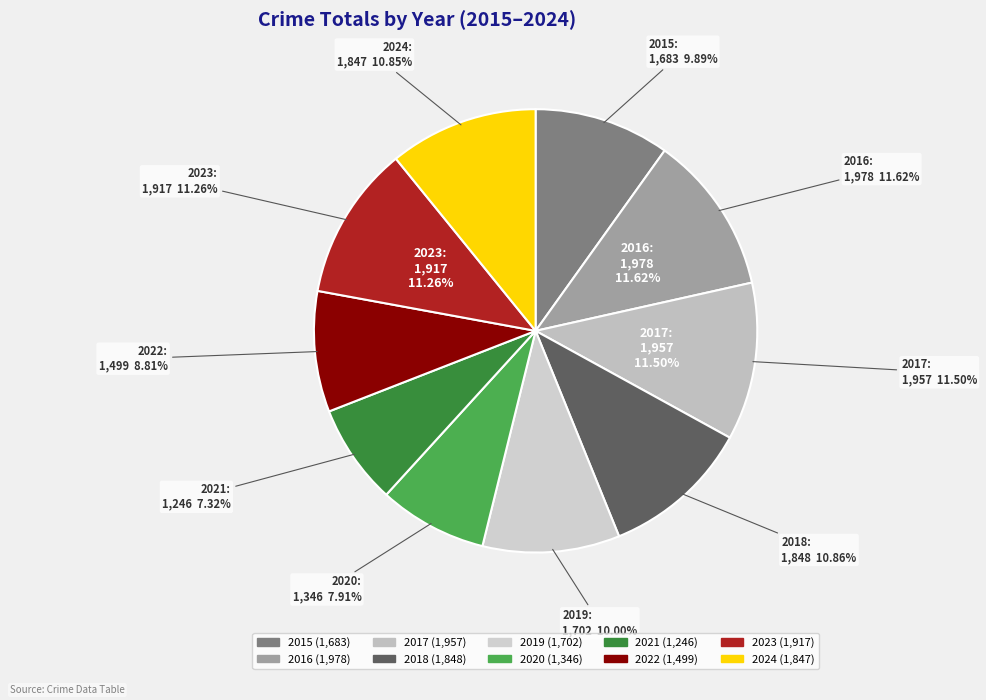

What is the largest slice in the pie chart?

2016